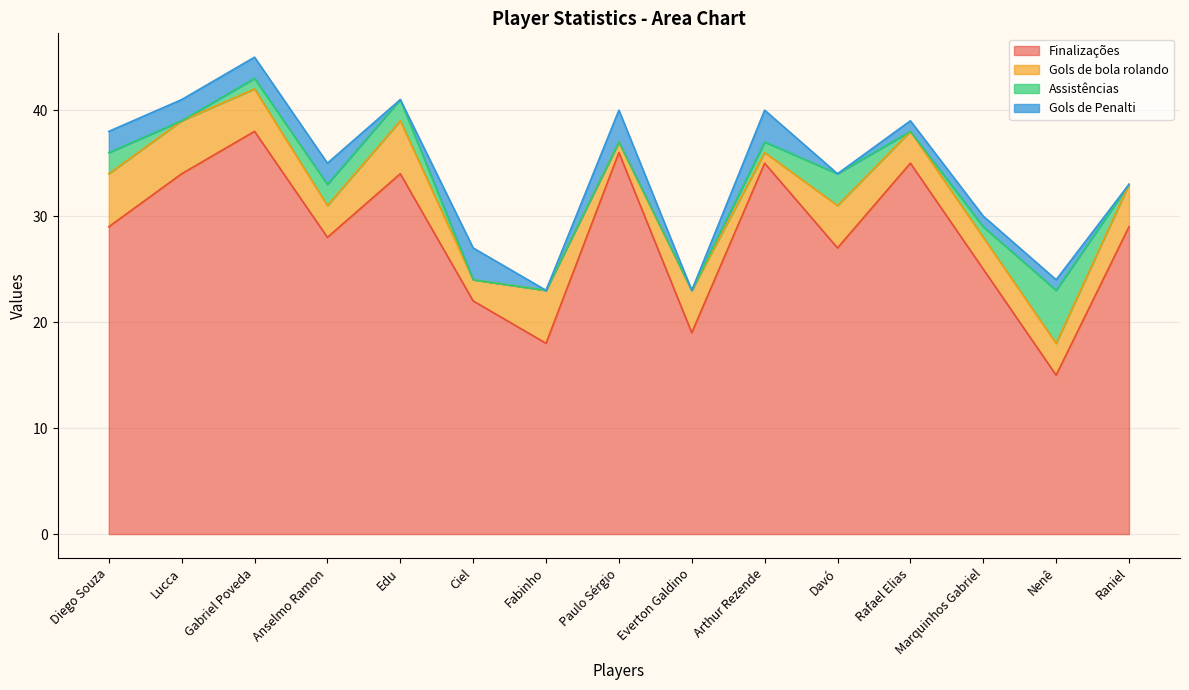

Which series has the largest total across all categories?

Finalizações